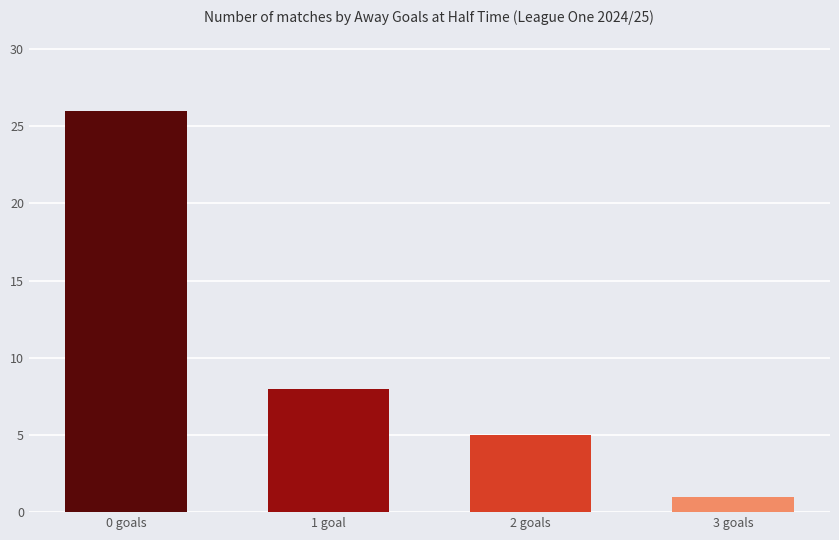

What is the difference between the maximum and minimum values?

25